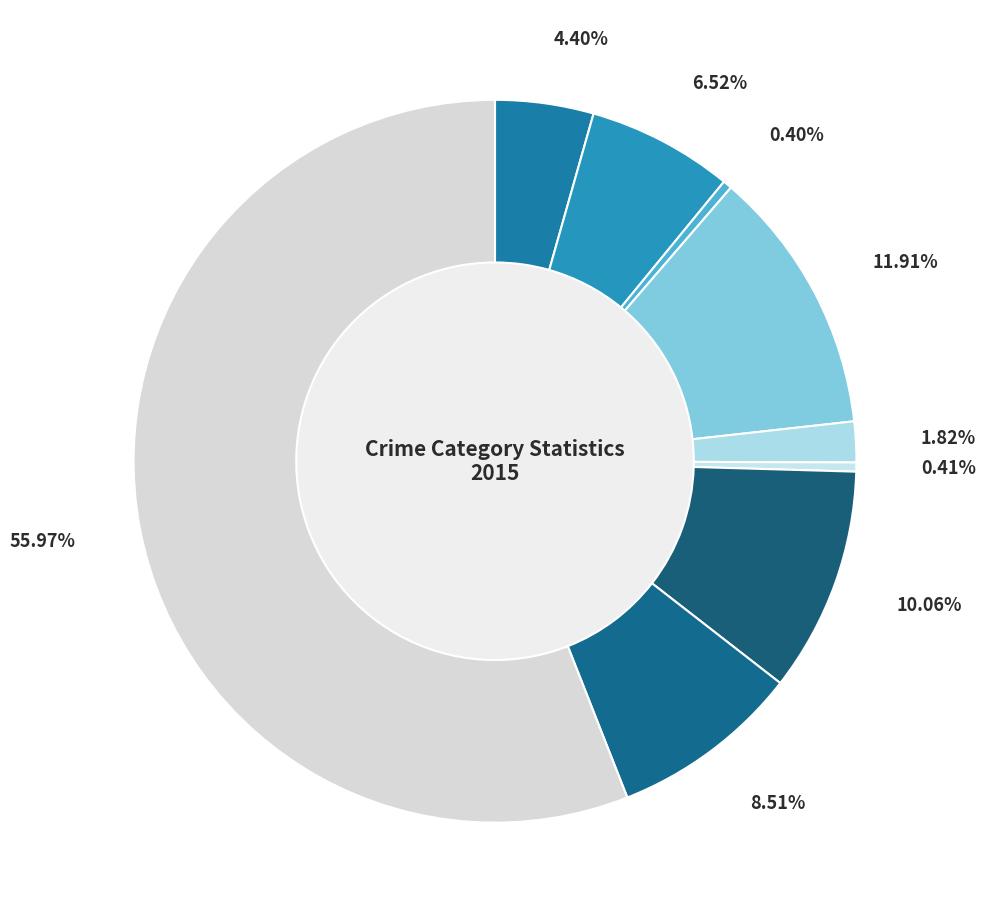

How much of the chart is everything except Homicide?

99.6%